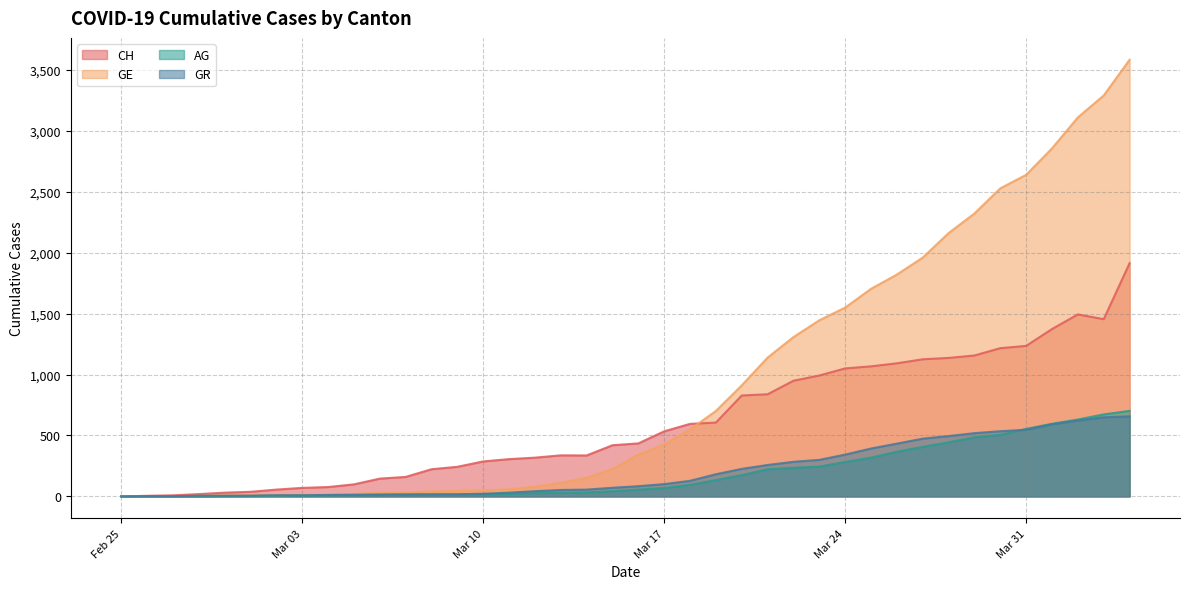

How many lines are shown in the chart?

4